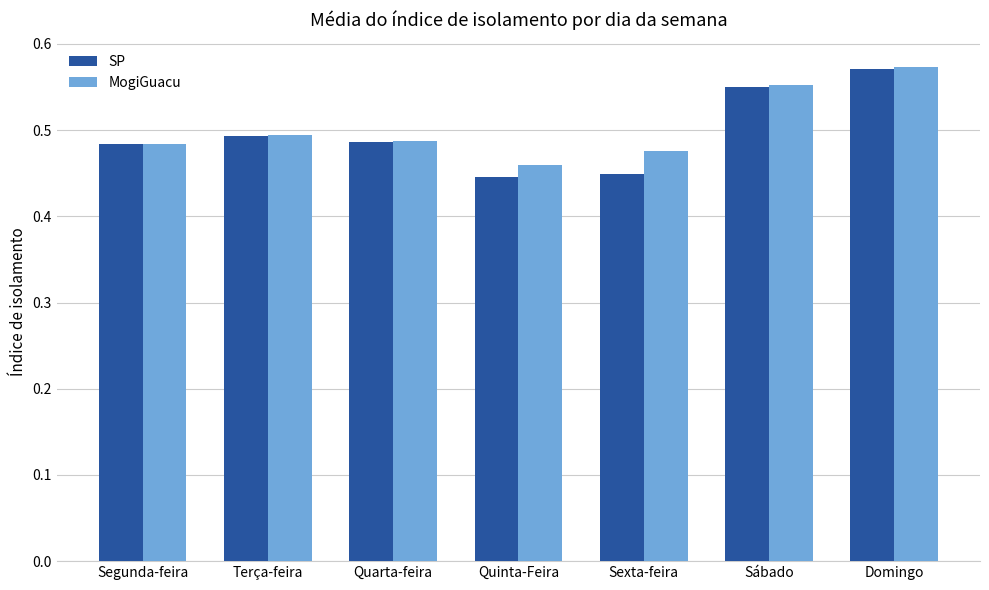

How many MogiGuacu values are between 0 and 1?

7